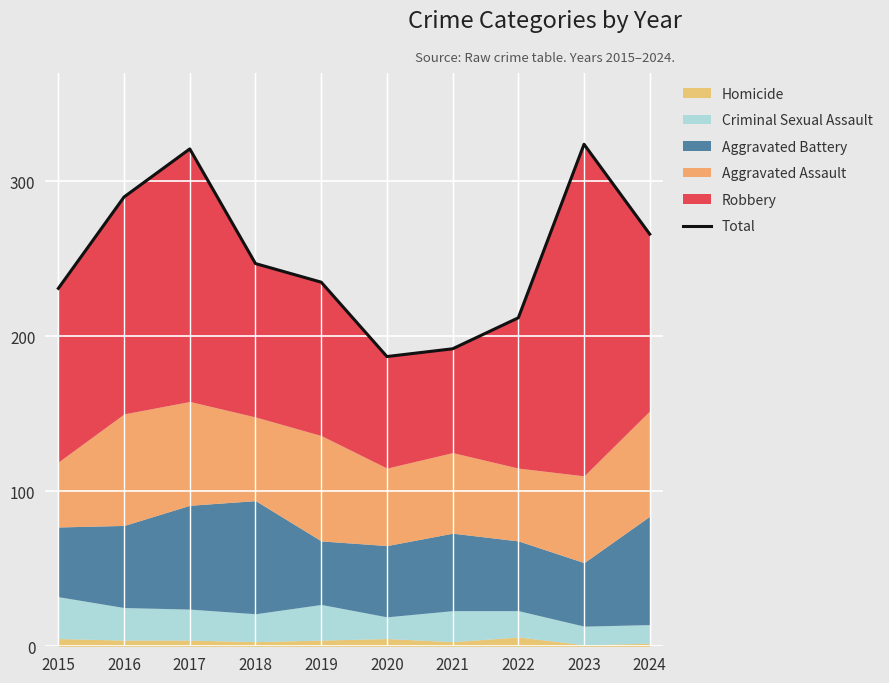

Rank the categories by value from highest to lowest.

2023, 2017, 2016, 2024, 2018, 2019, 2015, 2022, 2021, 2020